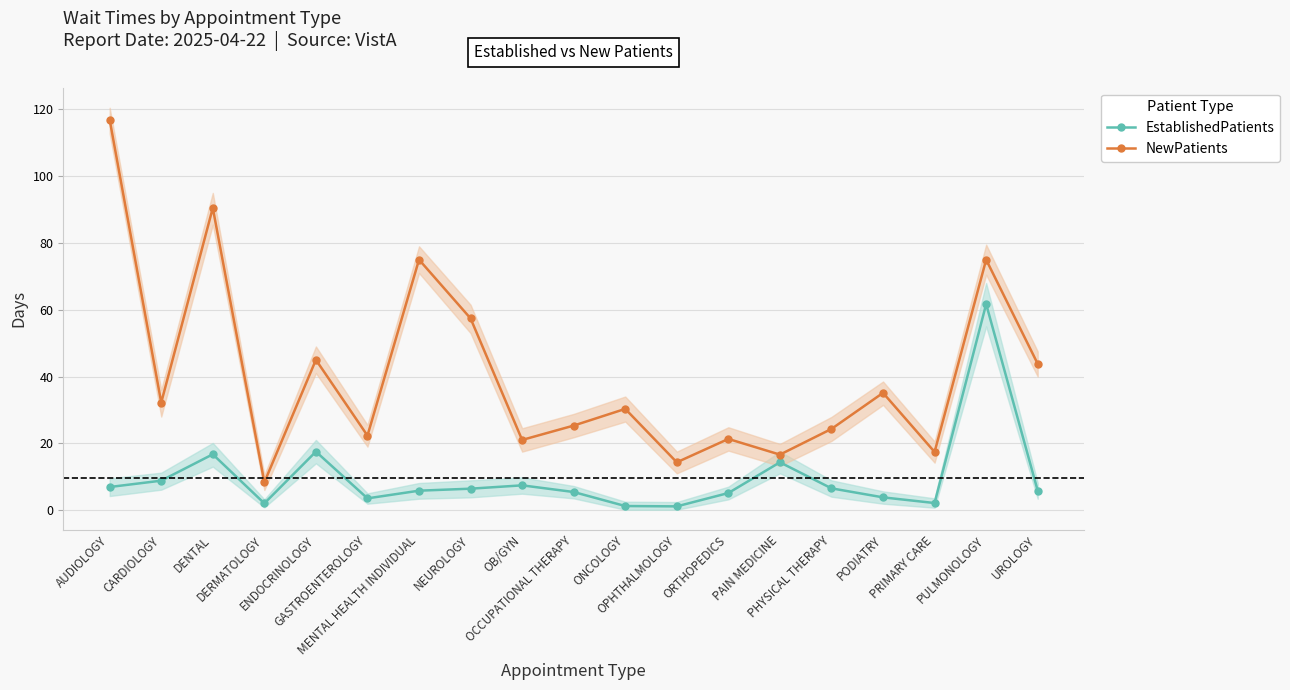

Where is the first local minimum for EstablishedPatients?

DERMATOLOGY